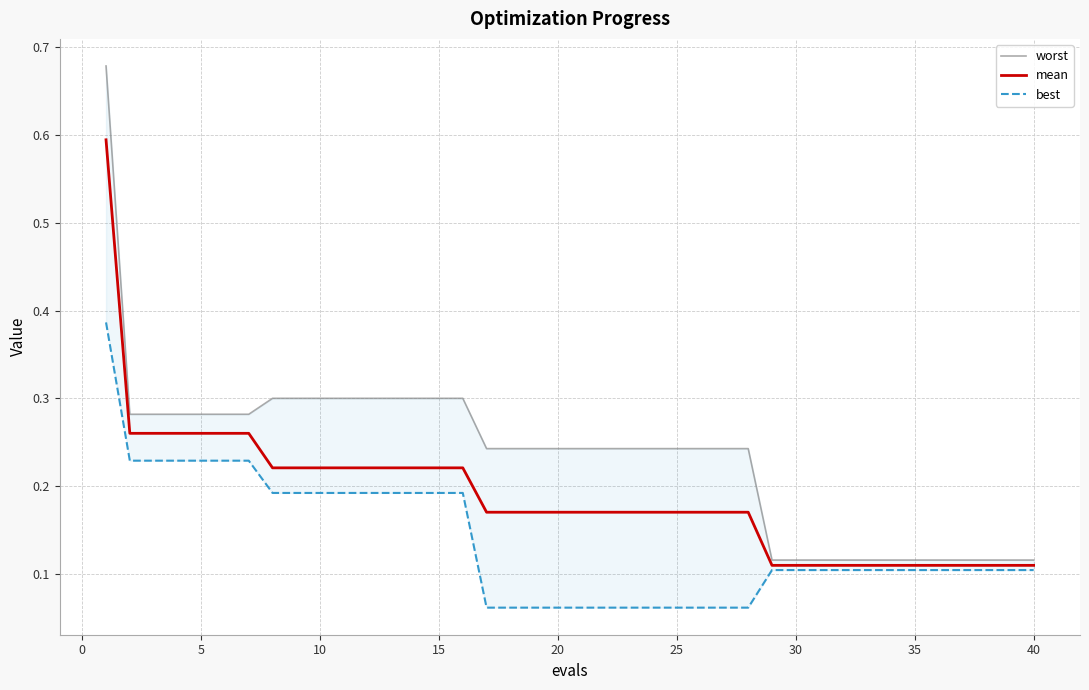

Does the chart display data point markers on the line(s)?

No